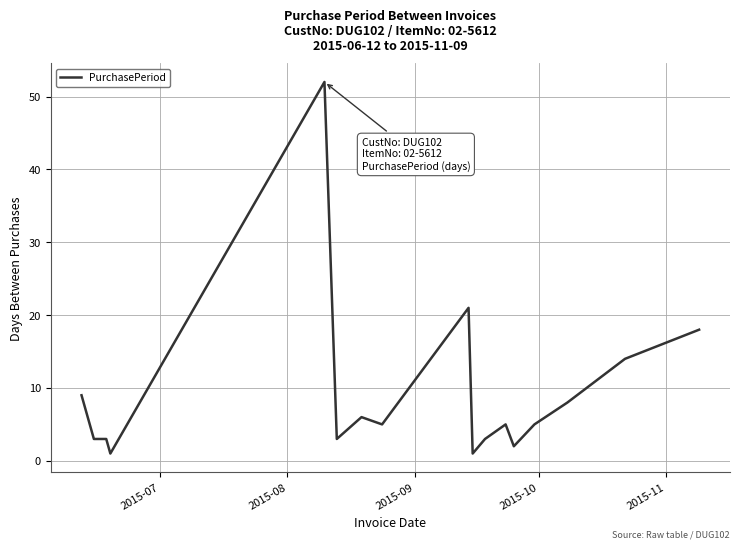

What is the difference between the maximum and minimum values?

51